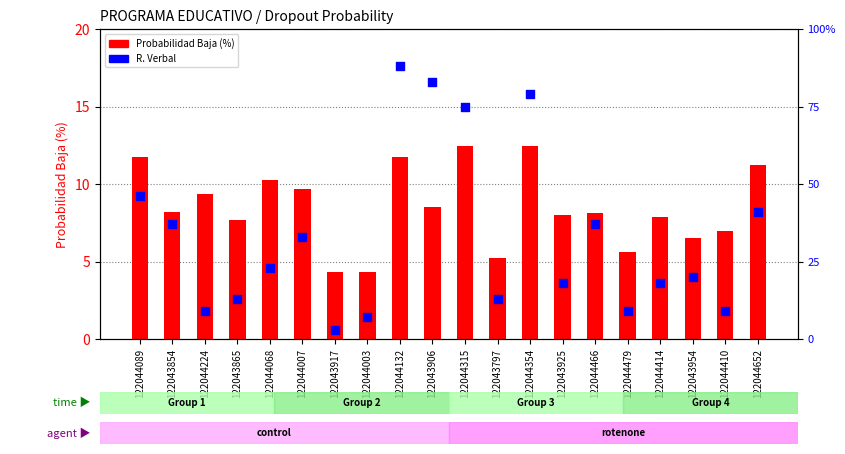

What are all the series names shown in the legend?

Probabilidad Baja (%), R. Verbal